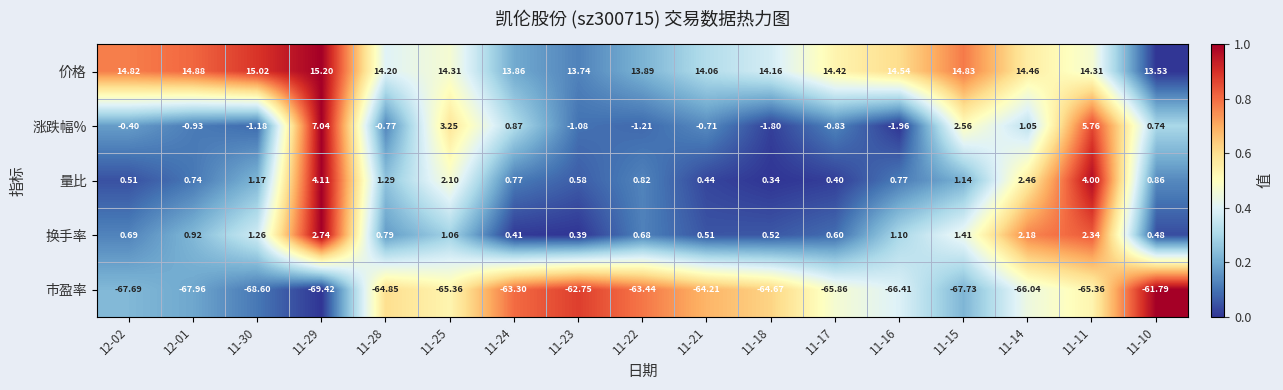

Is the value of 价格 at 11-10 greater than the value of 换手率 at 11-25?

Yes